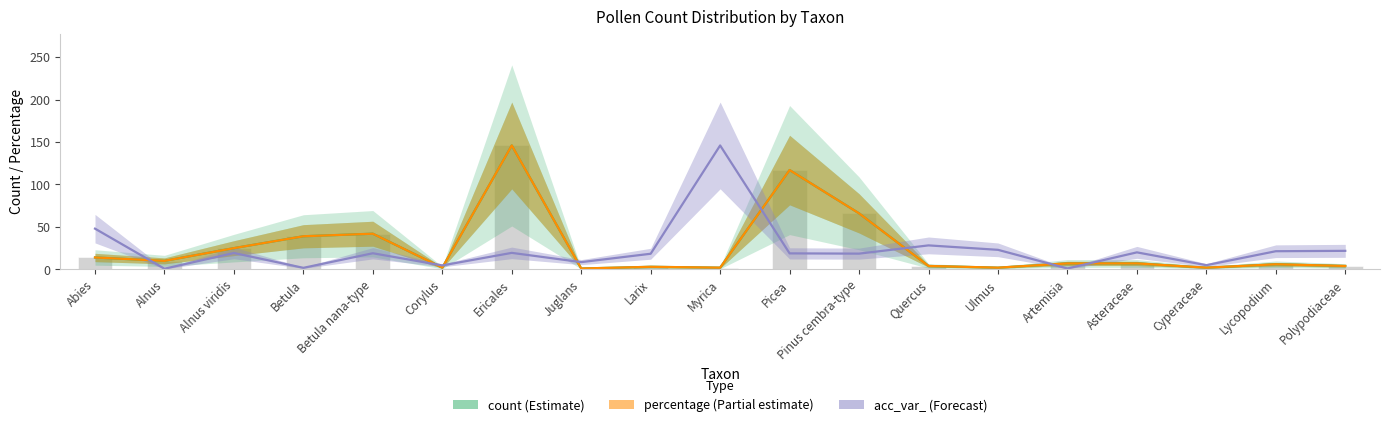

The value of count (bar) at Polypodiaceae is 5.9. True or false?

False